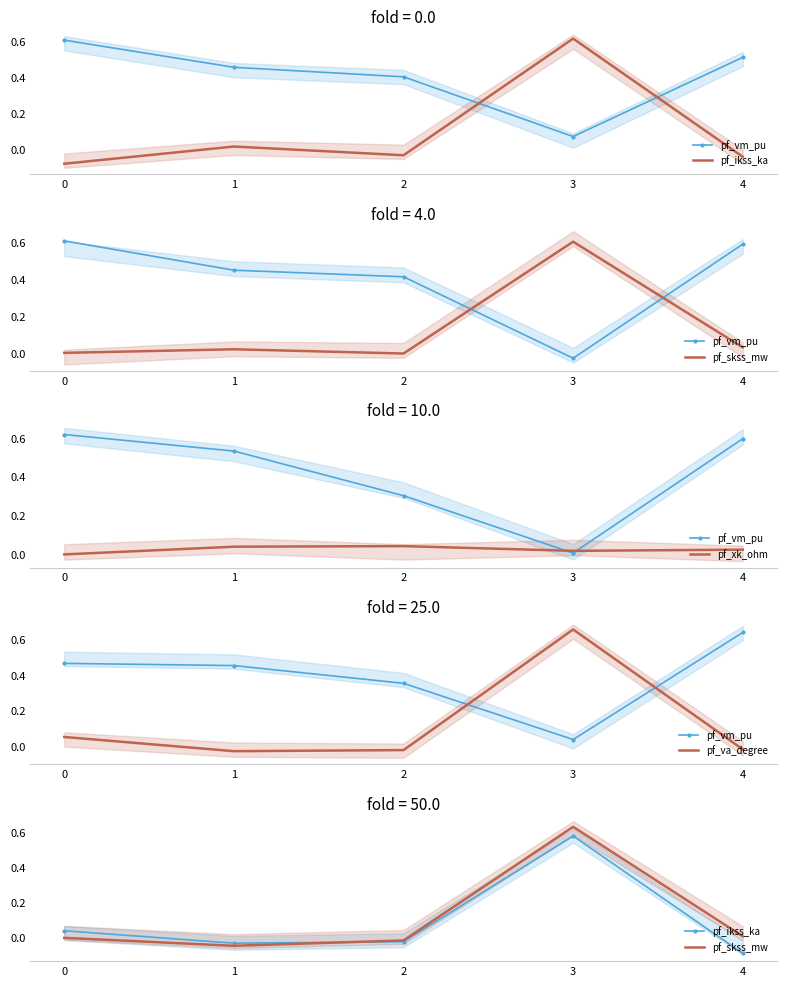

Which category has the lowest value in the pf_va_degree series?

1